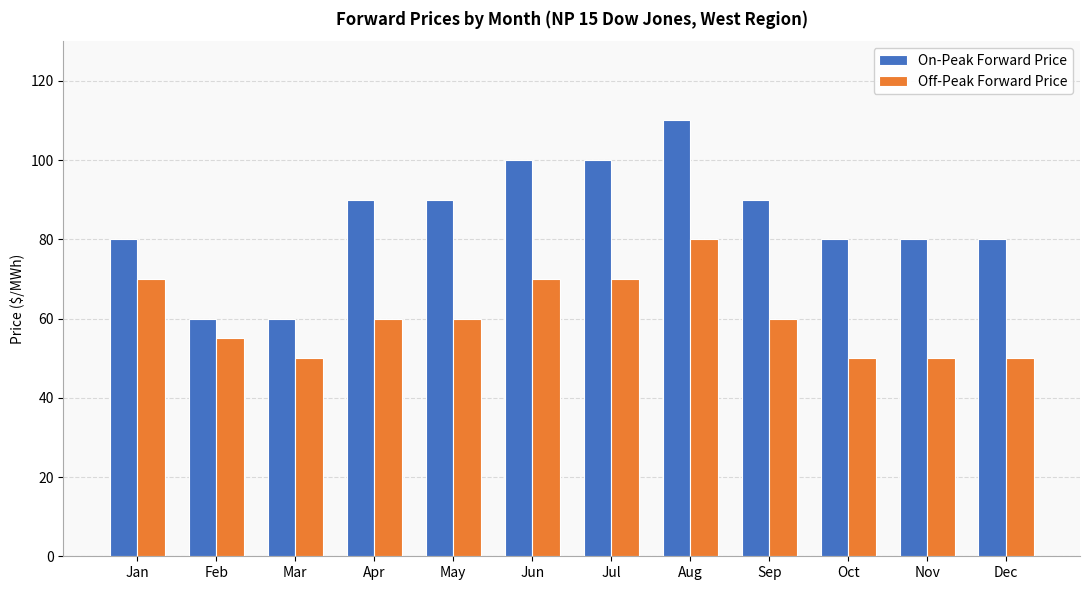

What is the difference between the highest and lowest values at Jan?

10